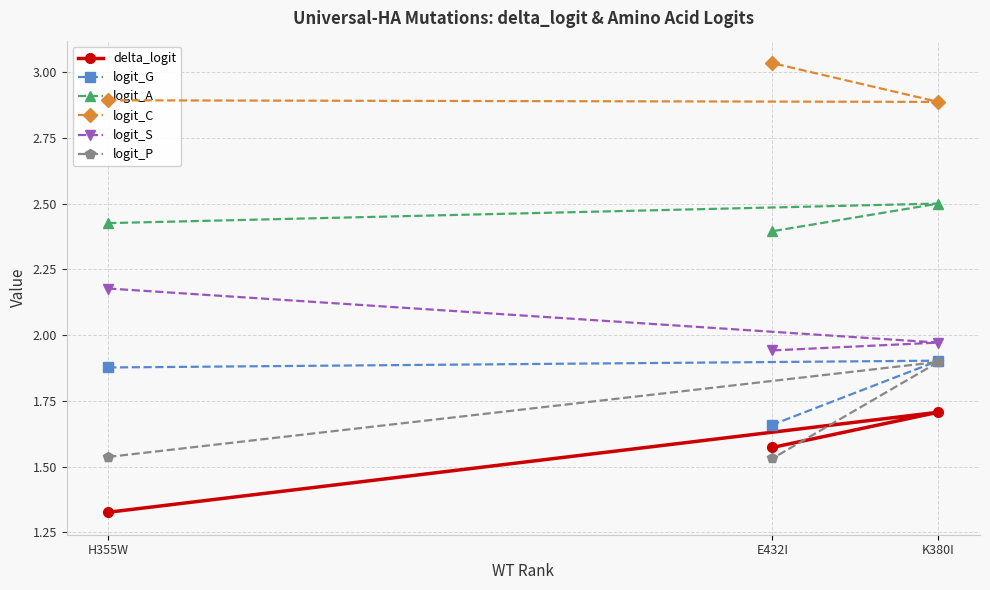

What are all the series names shown in the legend?

delta_logit, logit_G, logit_A, logit_C, logit_S, logit_P